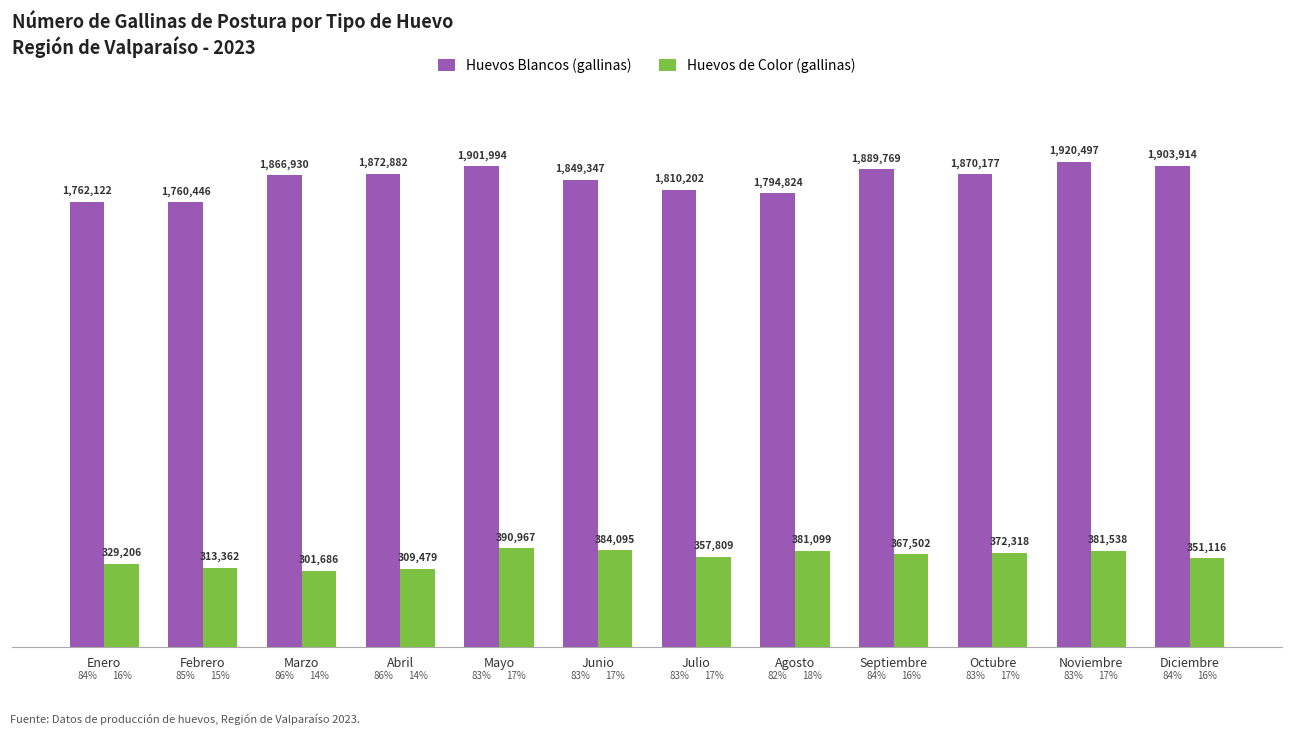

Are the bars horizontal?

No